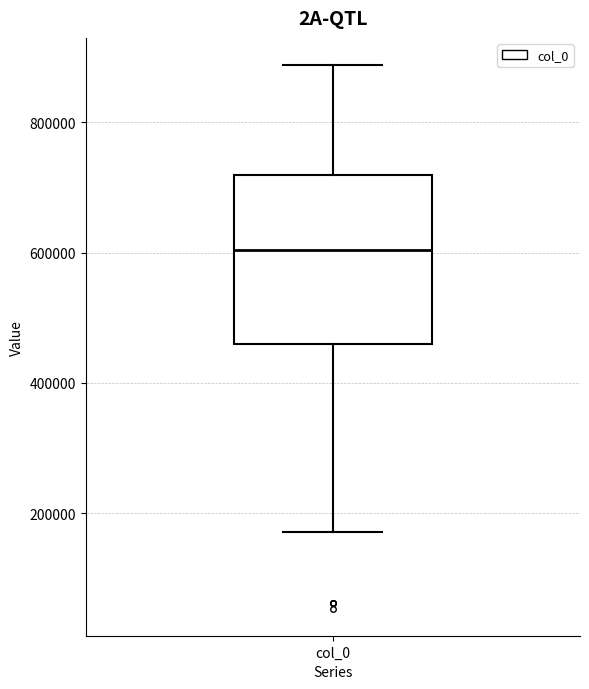

Where does the median line of the box for col_0 sit on the y-axis? The values are not printed on the chart, so give them approximately, as read against the axis.

600000